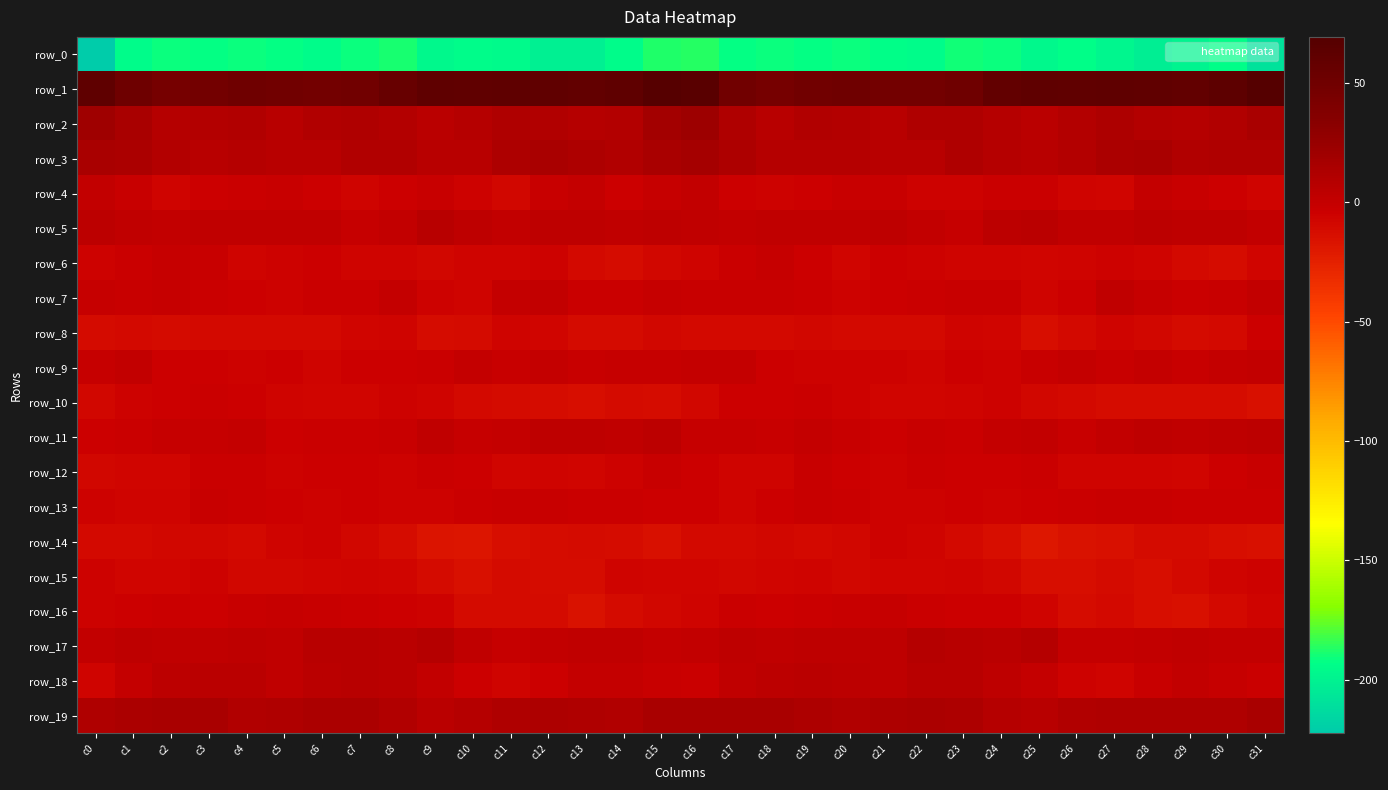

What value does the row_4 series have at c5?

-1.3